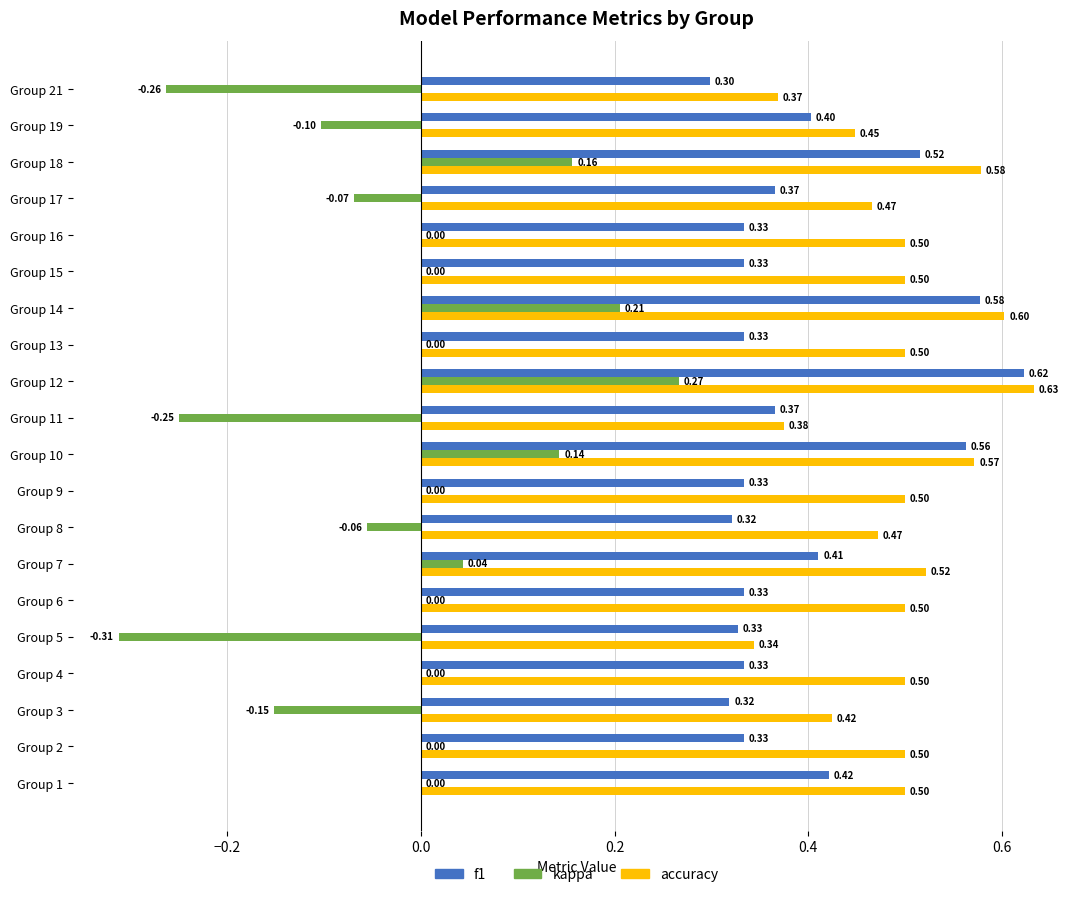

Which series changed the most between Group 15 and Group 17?

kappa